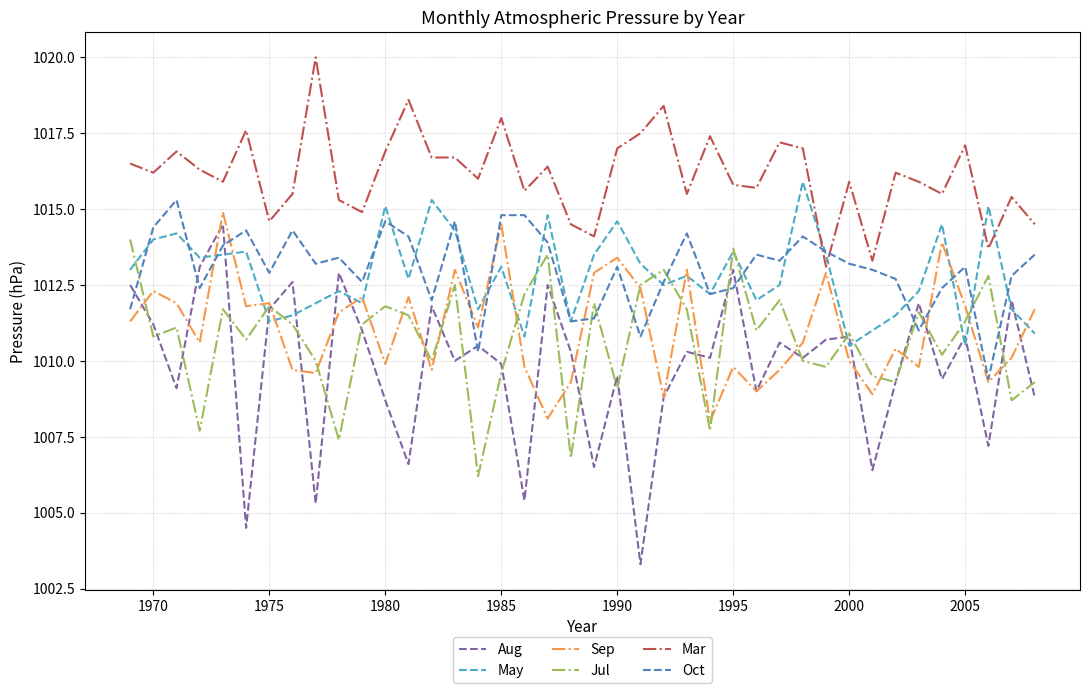

Does the chart have visible grid lines?

Yes